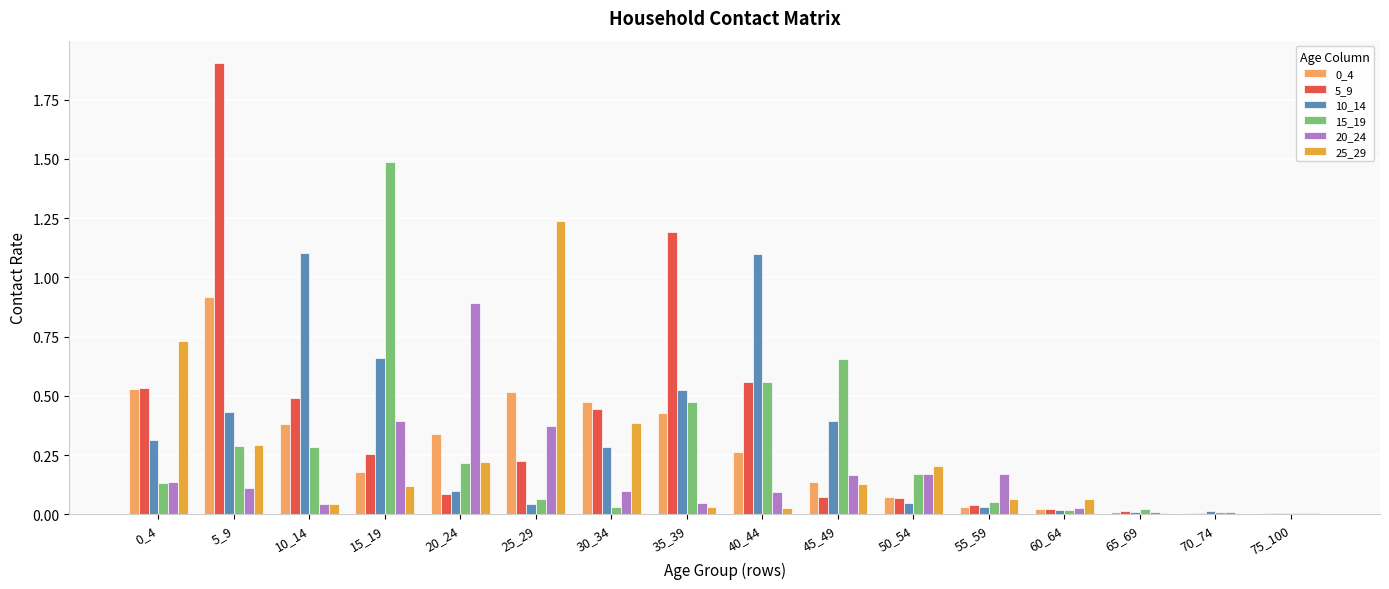

At which label does 20_24 reach its peak?

20_24